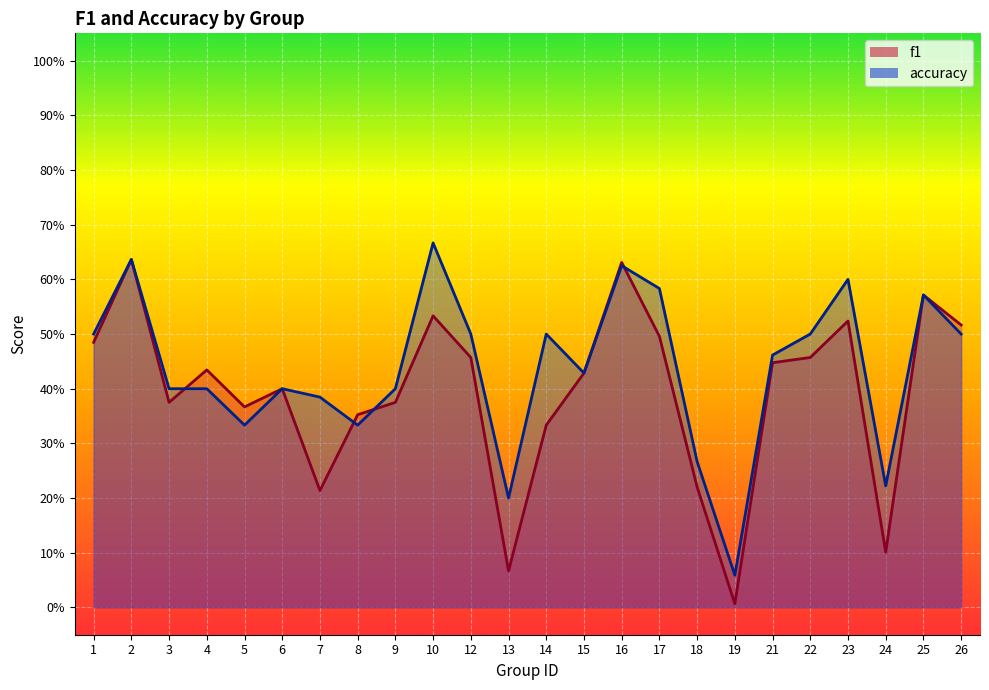

Which series has the largest total across all categories?

accuracy